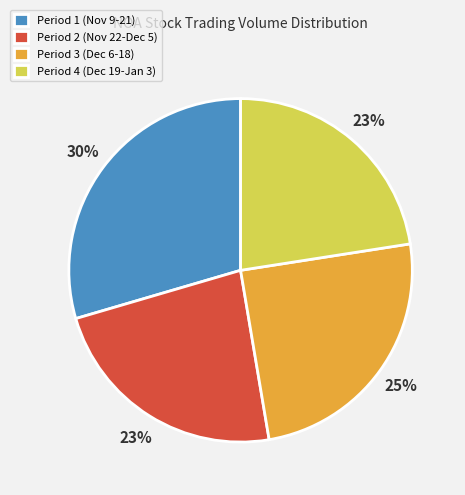

Combined, do Period 4 (Dec 19-Jan 3) and Period 1 (Nov 9-21) account for over 50%?

Yes